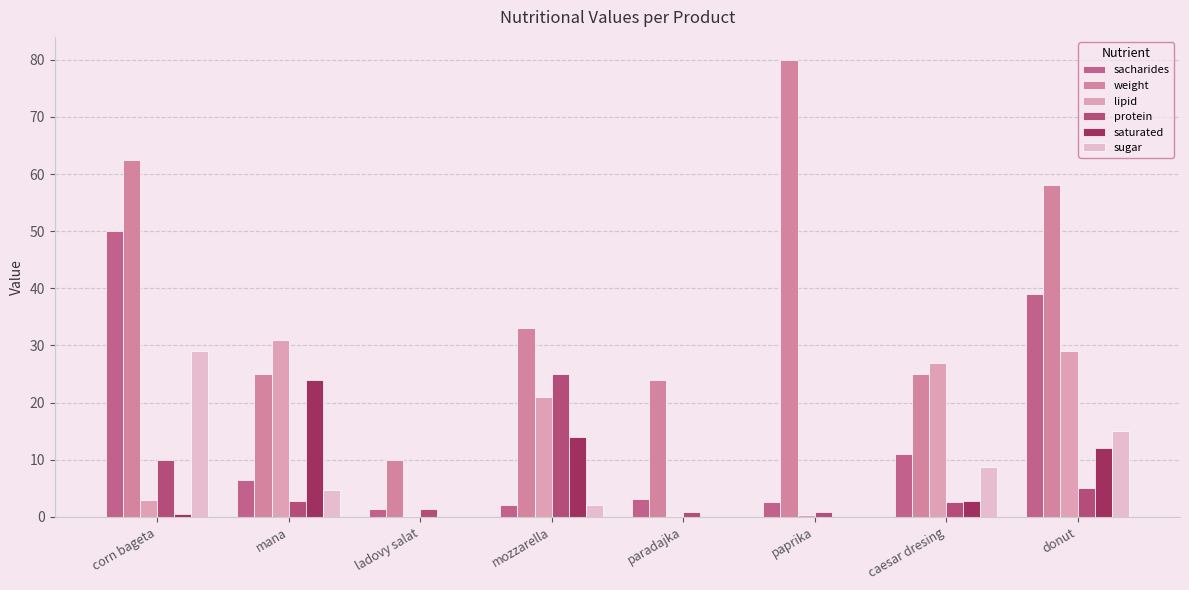

What is the difference between the second highest and second lowest values in the sugar series?

15.0